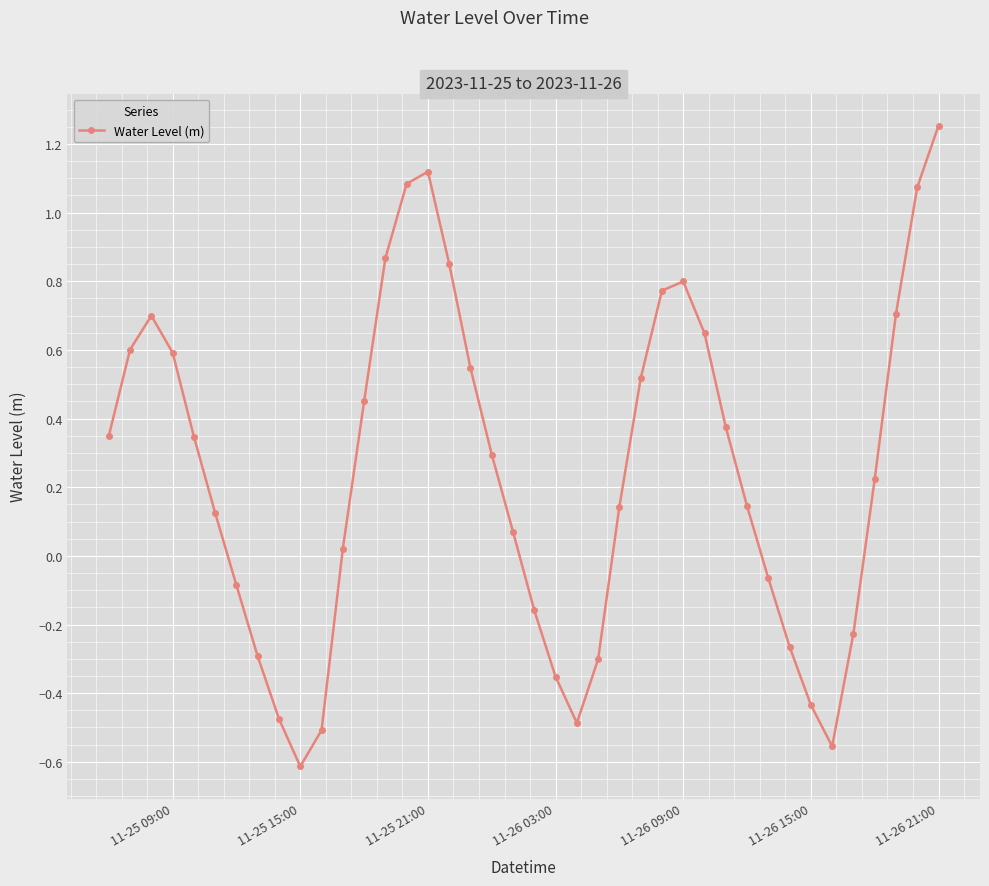

What is the difference between the second highest and second lowest values?

1.7